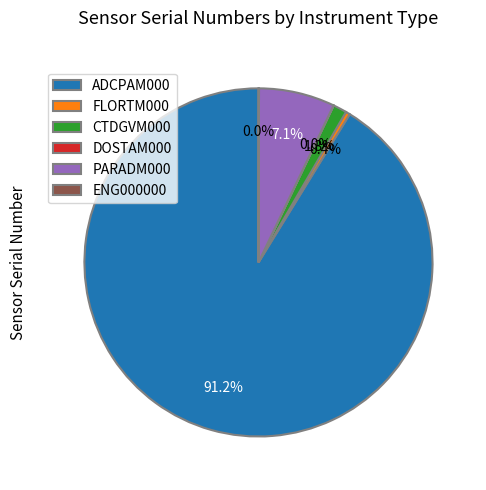

How much of the chart is everything except PARADM000?

92.9%